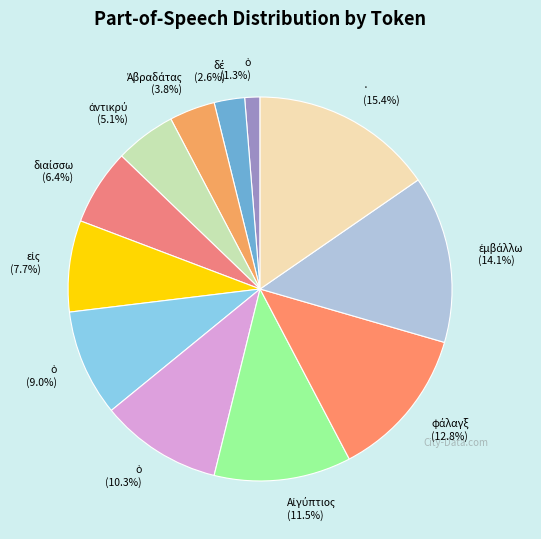

Which category has the biggest portion of the pie?

· (15.4%)